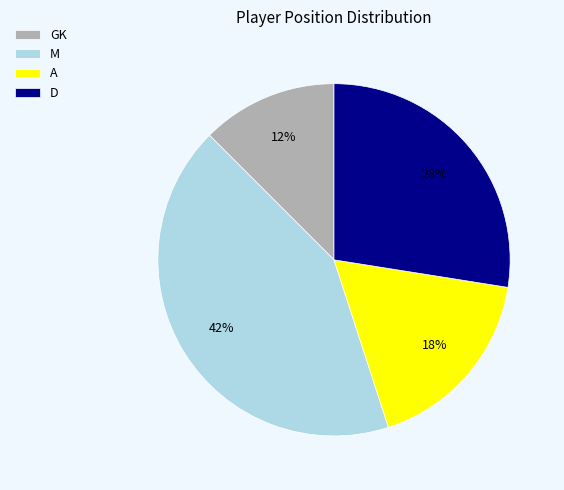

To the nearest percent, what is the difference between the largest and smallest slice percentages?

30%